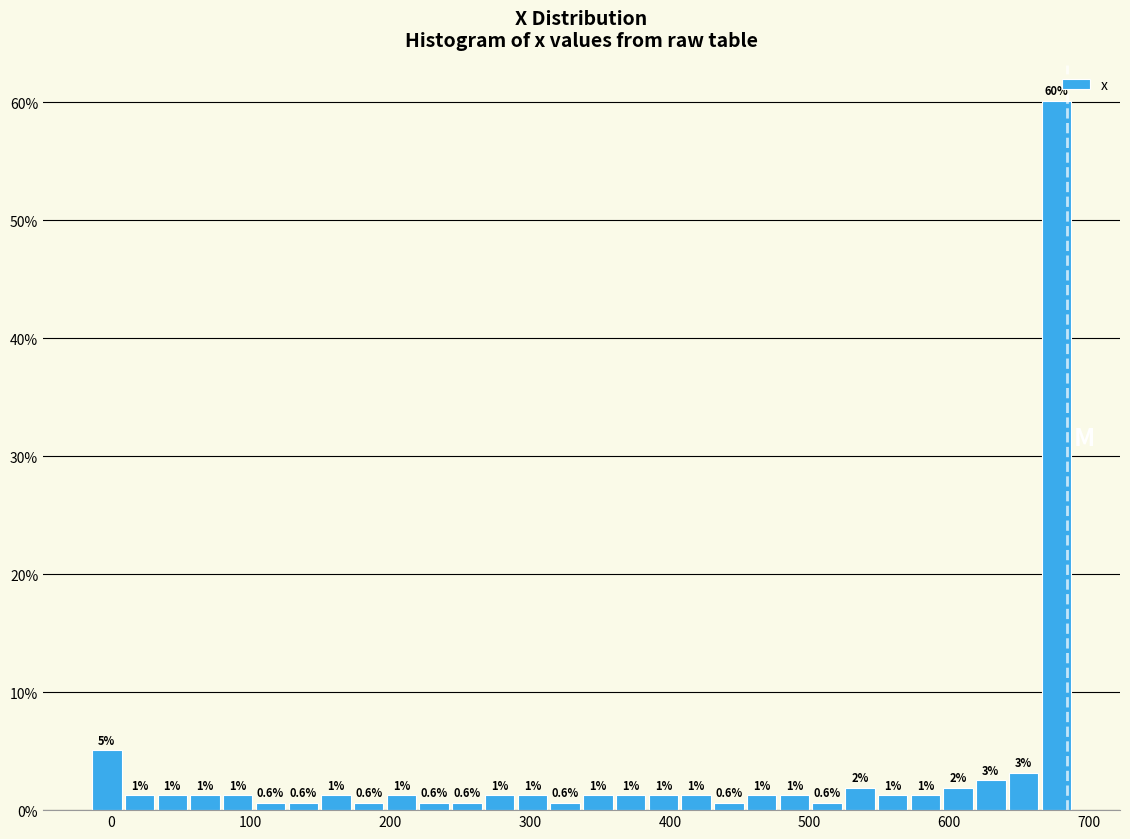

Around what value on the x-axis is the tallest bar? Give the approximate position of its centre, as read against the axis.

680